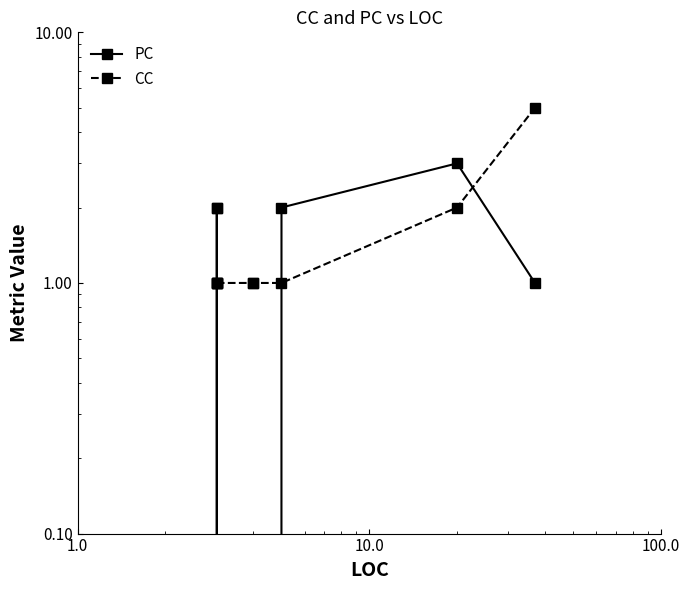

List the series in order of their overall mean, lowest first.

PC, CC